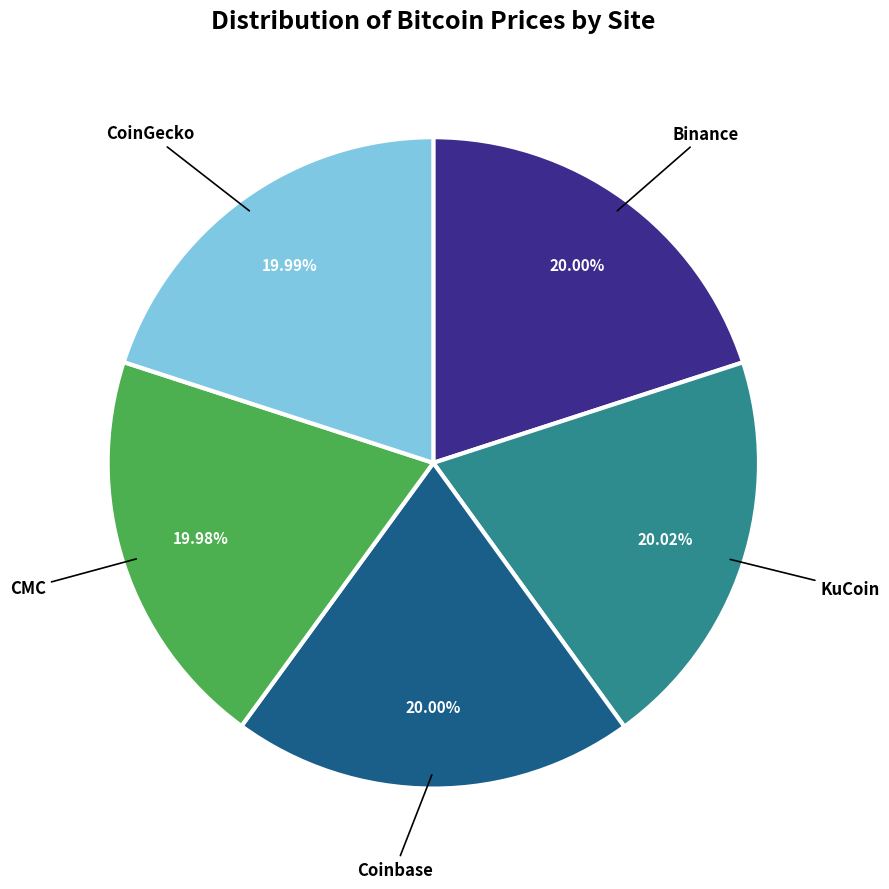

Do CoinGecko and CMC together represent more than half of the pie?

No